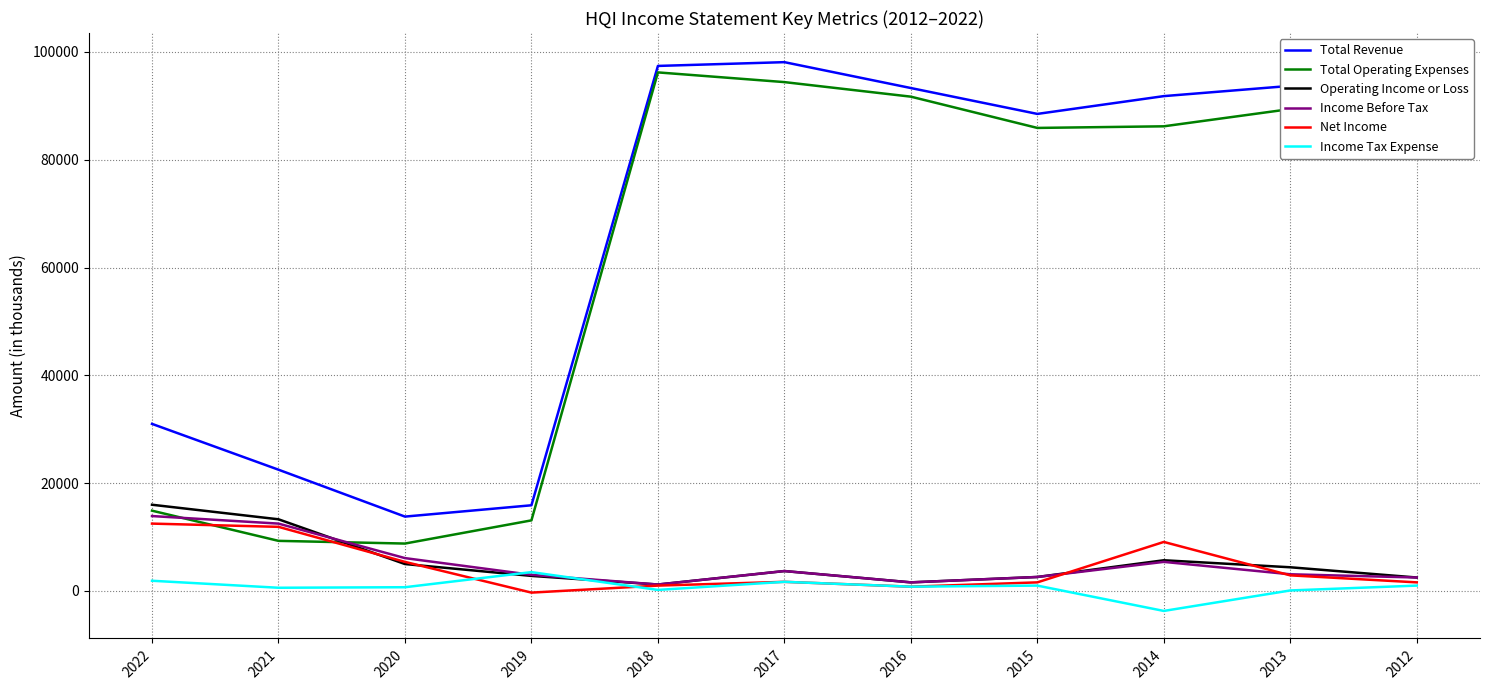

Rank the series at 2013 from highest to lowest value.

Total Revenue, Total Operating Expenses, Operating Income or Loss, Income Before Tax, Net Income, Income Tax Expense